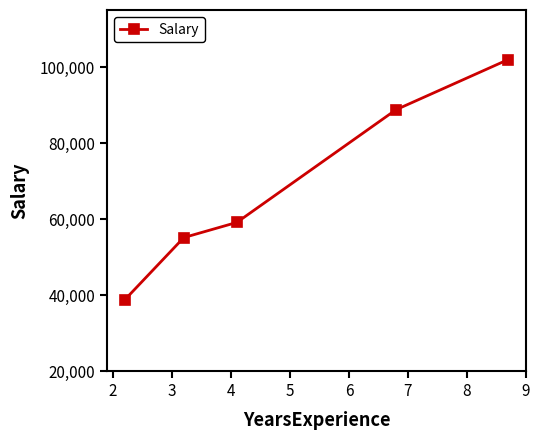

What is the average value?

68748